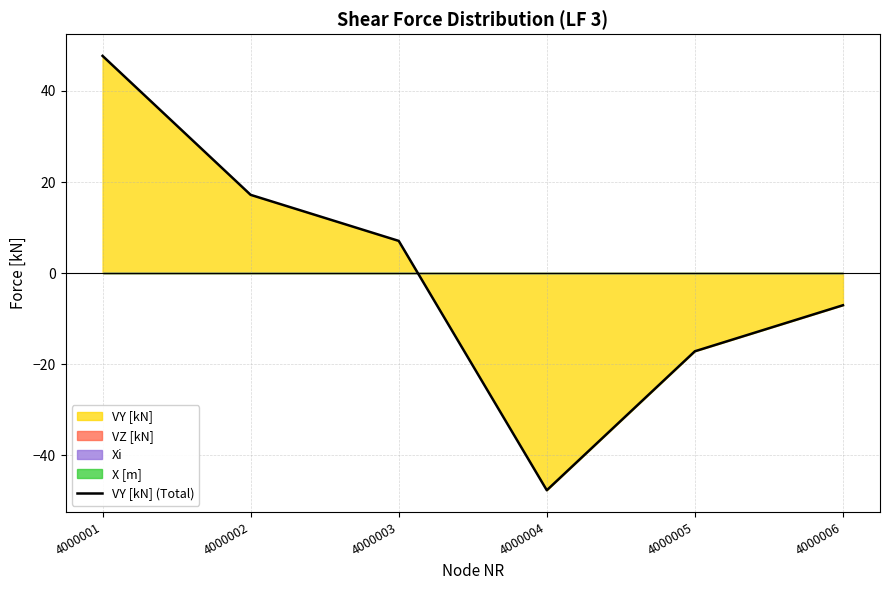

Is it true that the value at 4000006 is -7.1?

True